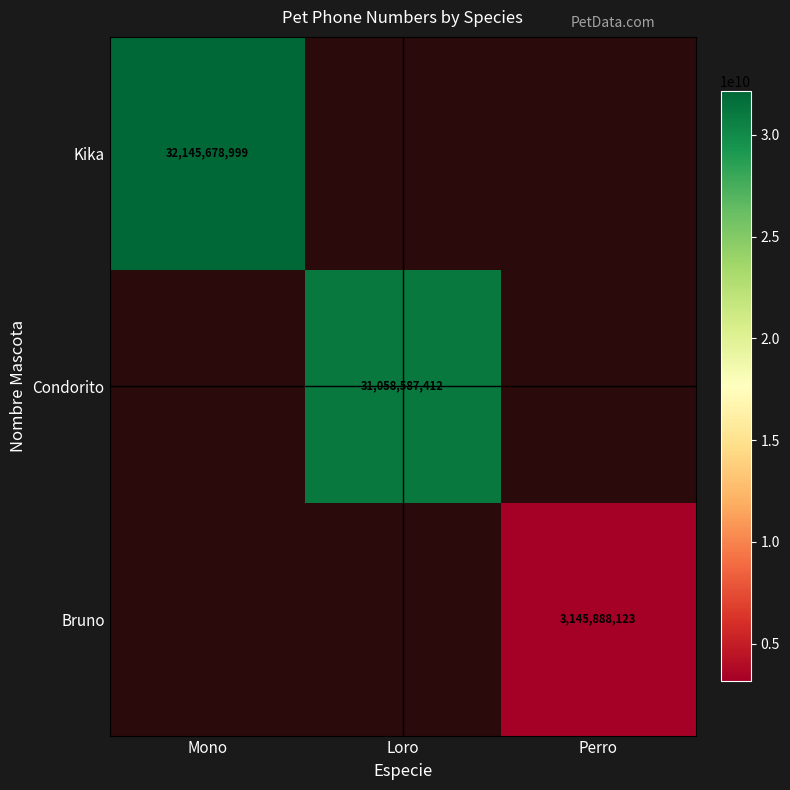

The Bruno series shows 4539890435 at Perro. True or false?

False